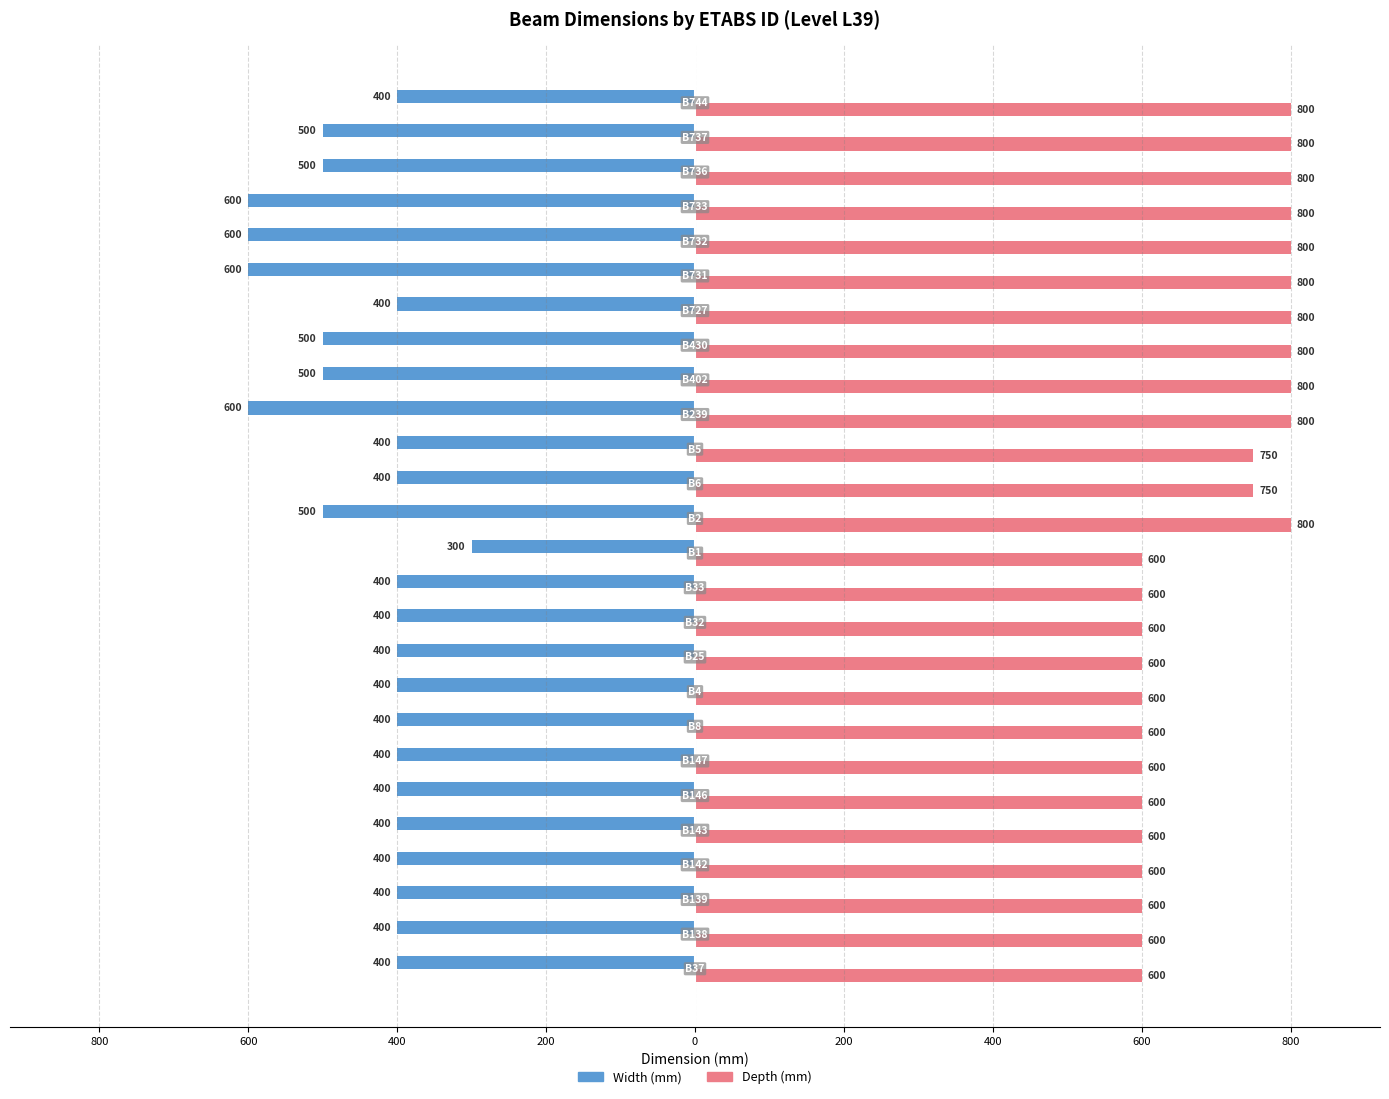

How many distinct data groups are displayed?

2